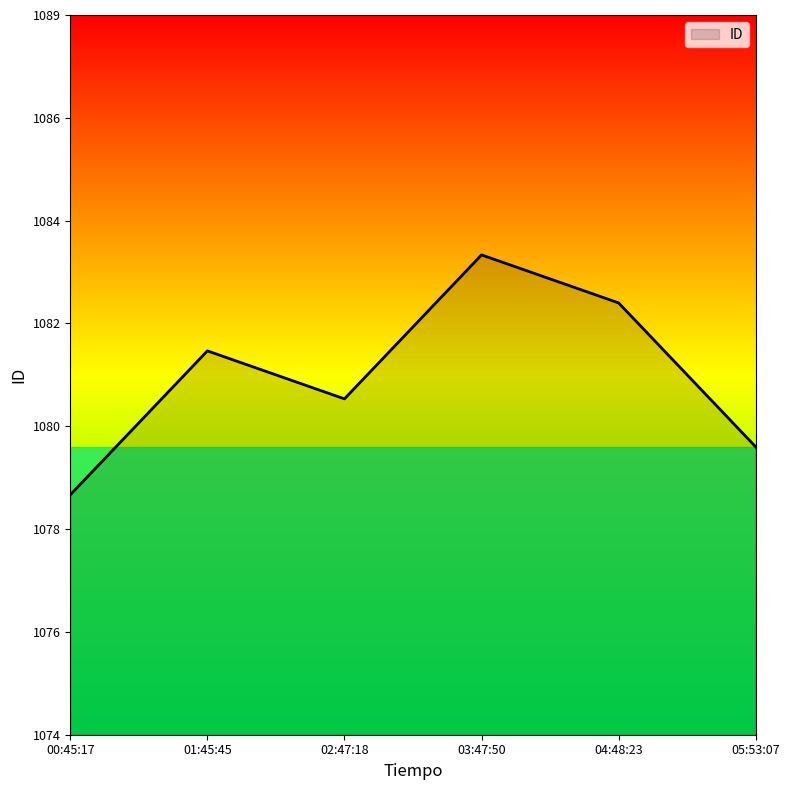

What is the value of the 6th point from the left?

1080